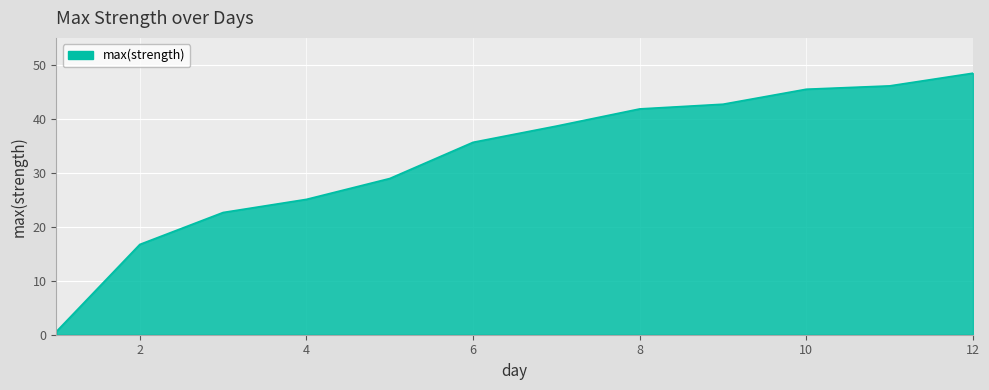

What is the greatest value displayed?

48.5